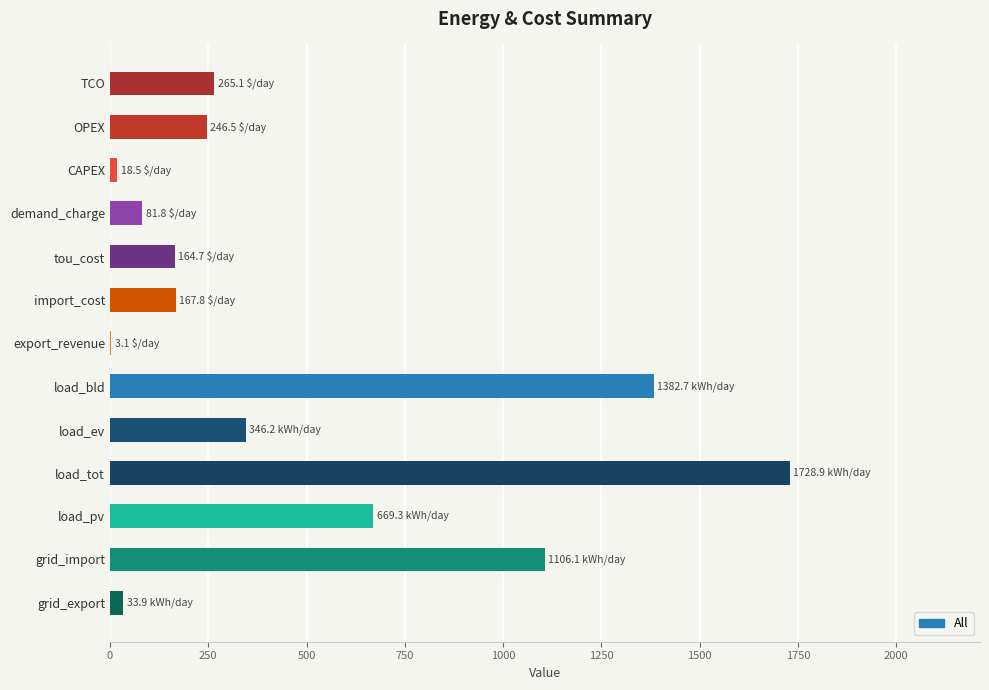

Read the value at tou_cost.

164.7